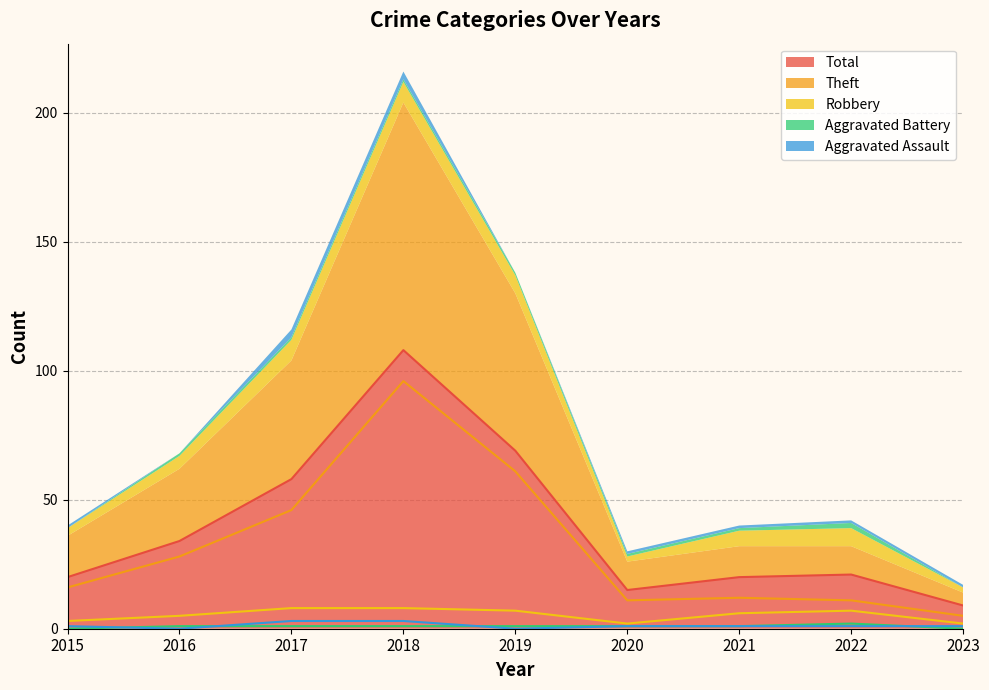

Between 2016 and 2021, which series saw the biggest shift?

Theft